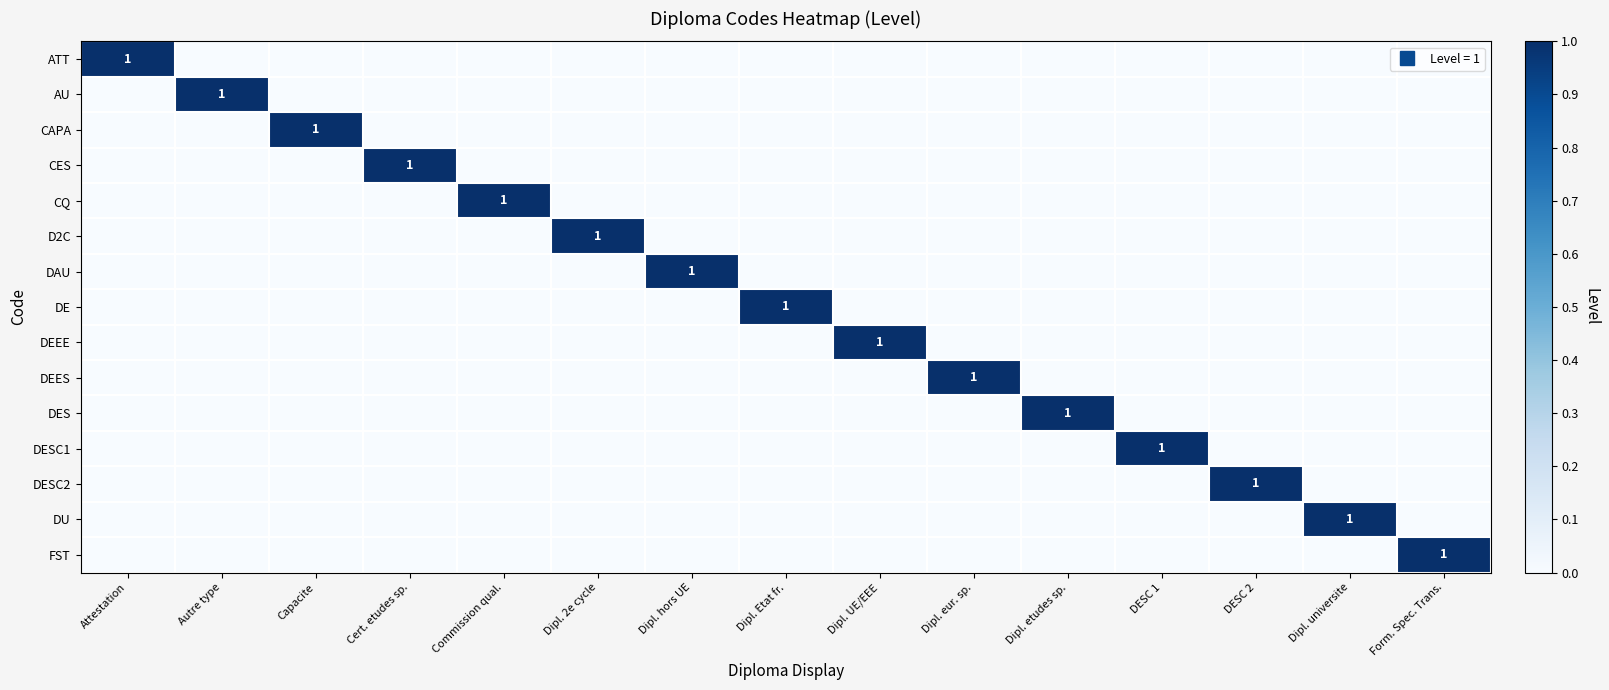

What is the total value across all series at Commission qual.?

1